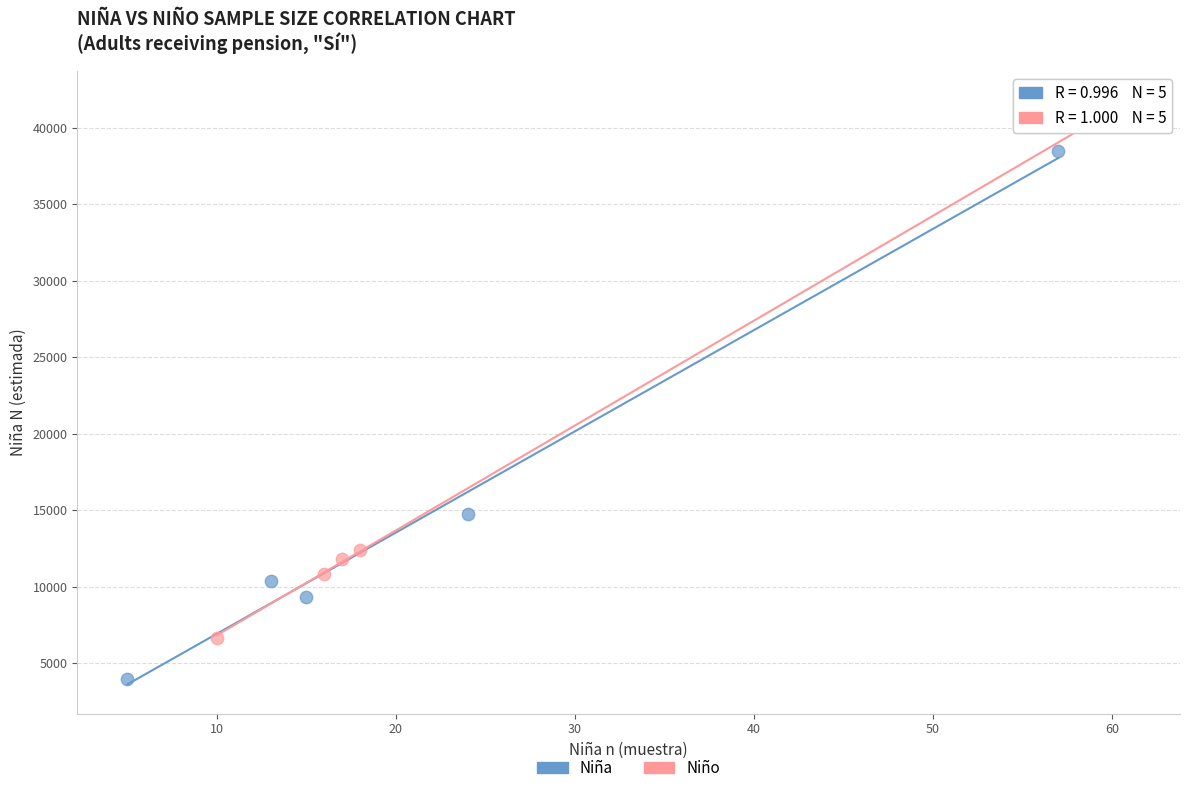

Which series reaches the minimum Y coordinate?

Niña